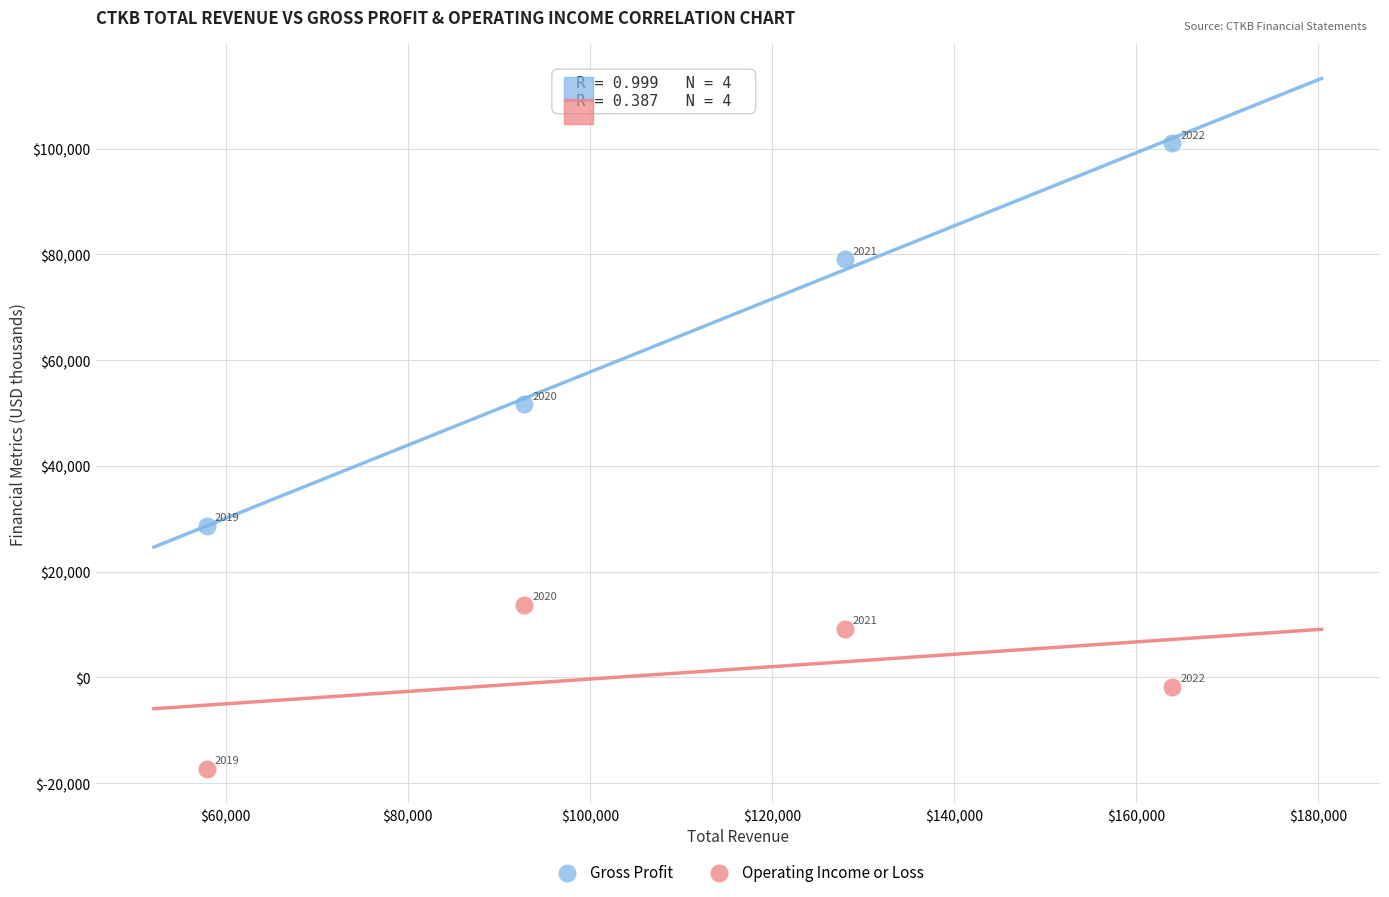

Across all data points, what is the average X value?

110675